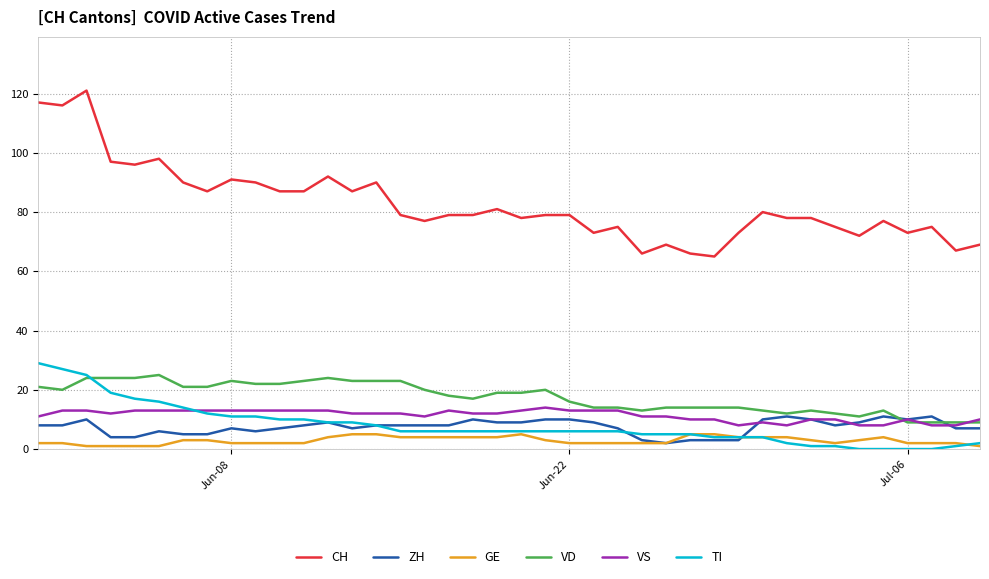

True or false: VS and GE intersect in this chart.

False